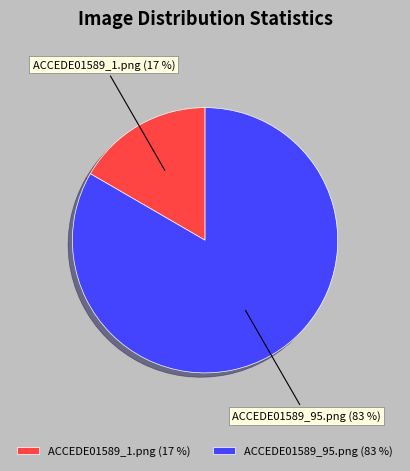

Is ACCEDE01589_95.png the majority of the pie?

Yes